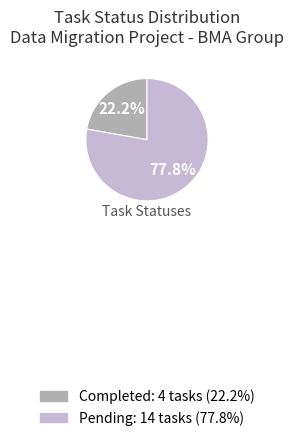

Which has a higher value, Completed or Pending?

Pending